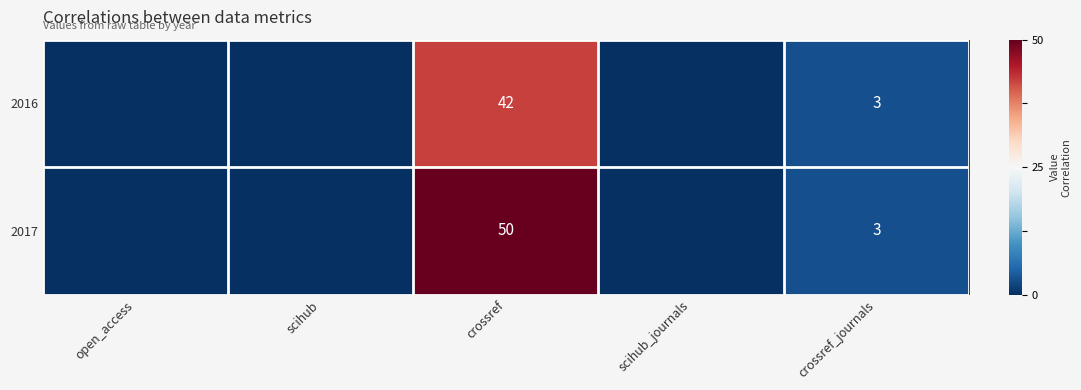

The 2017 series shows 69 at crossref. True or false?

False